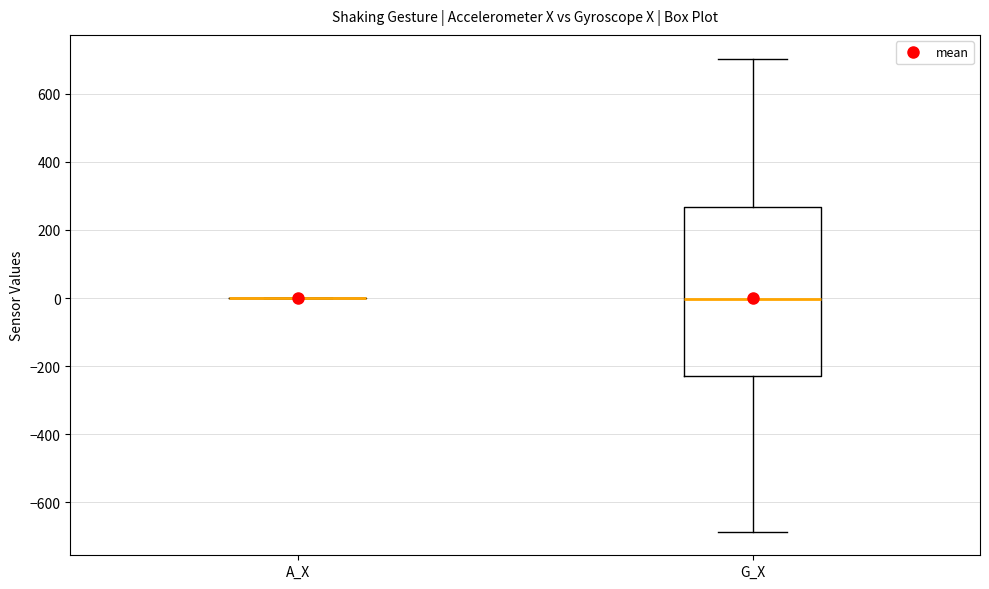

Which box is the tallest, from its lower edge to its upper edge?

G_X